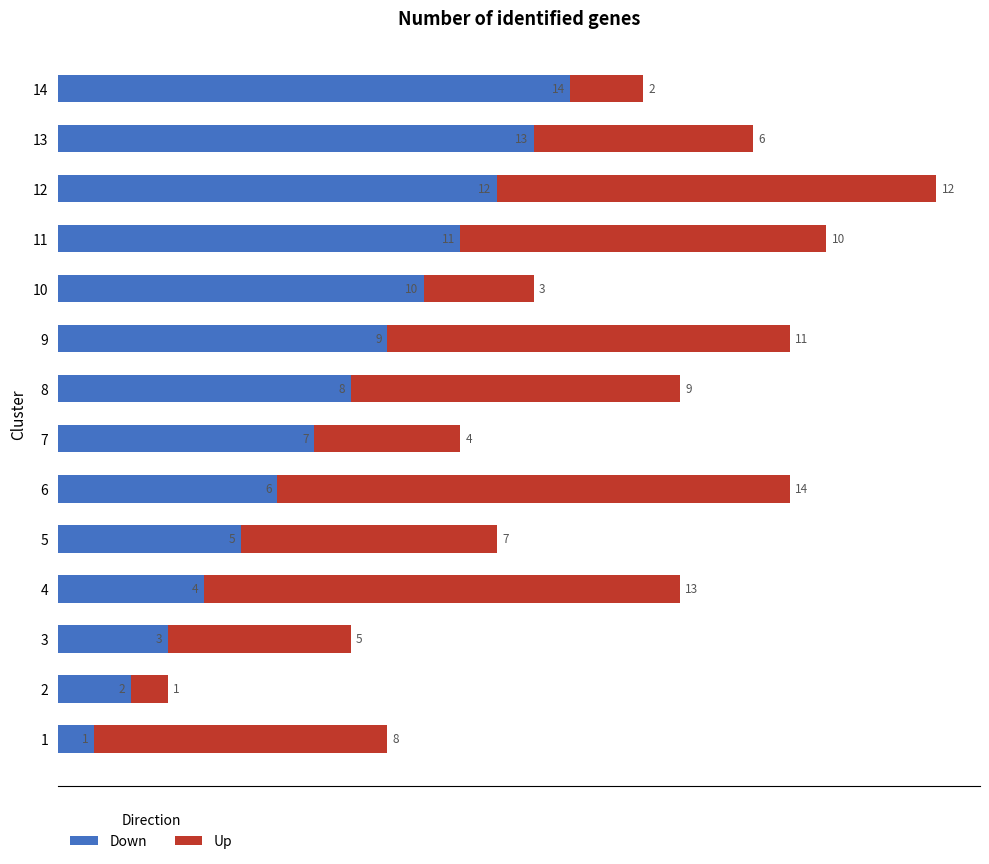

At which category is the sum across all series the highest?

12